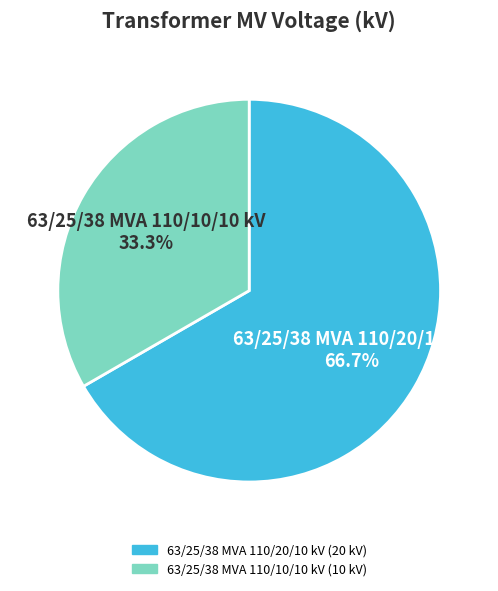

Is 63/25/38 MVA 110/20/10 kV the majority of the pie?

Yes